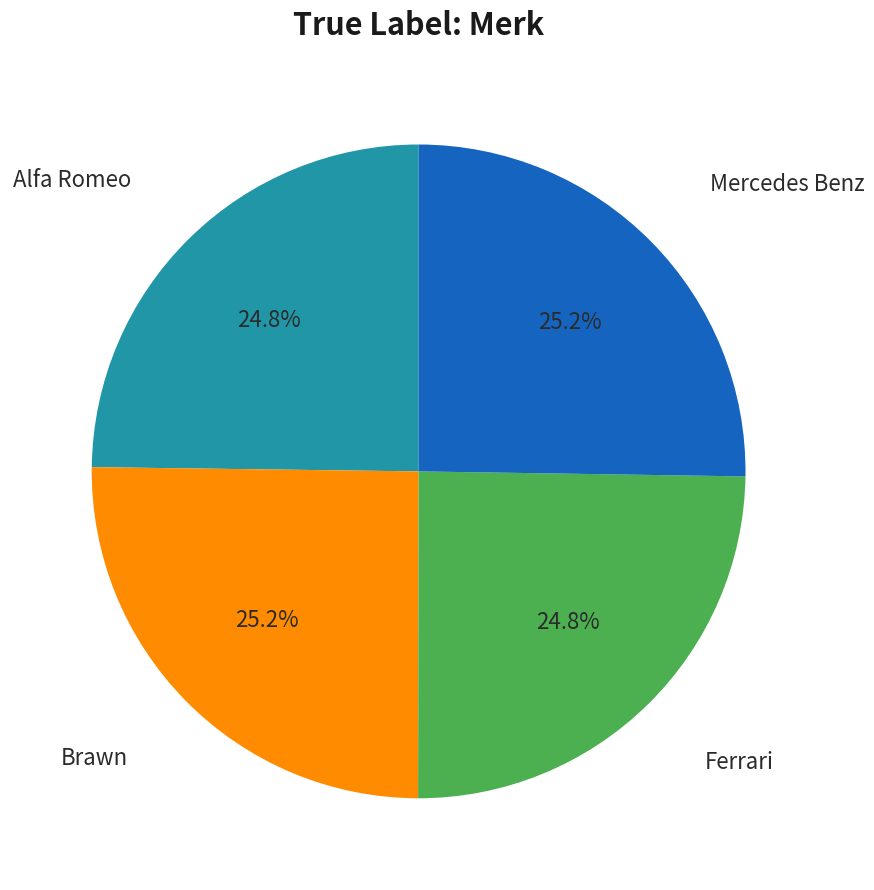

Is there a majority slice in this chart?

No